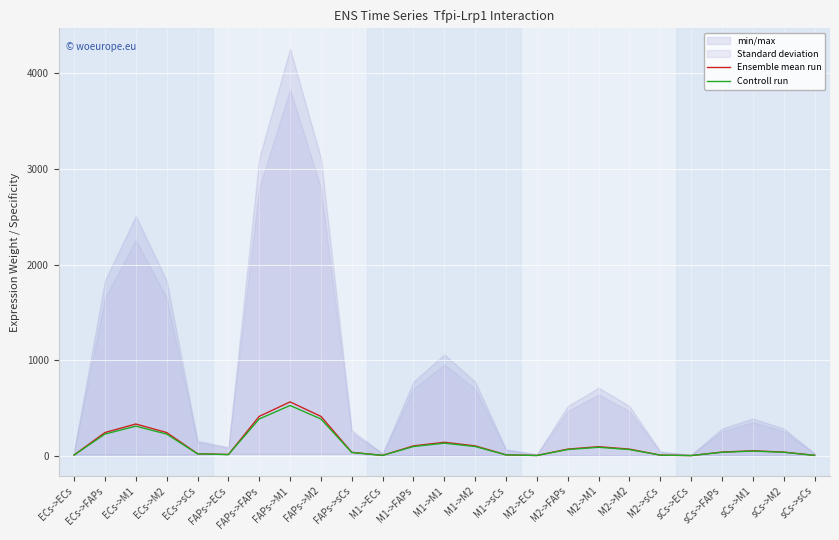

In Ensemble mean run, how many points are lower than both neighbors (excluding endpoints)?

4